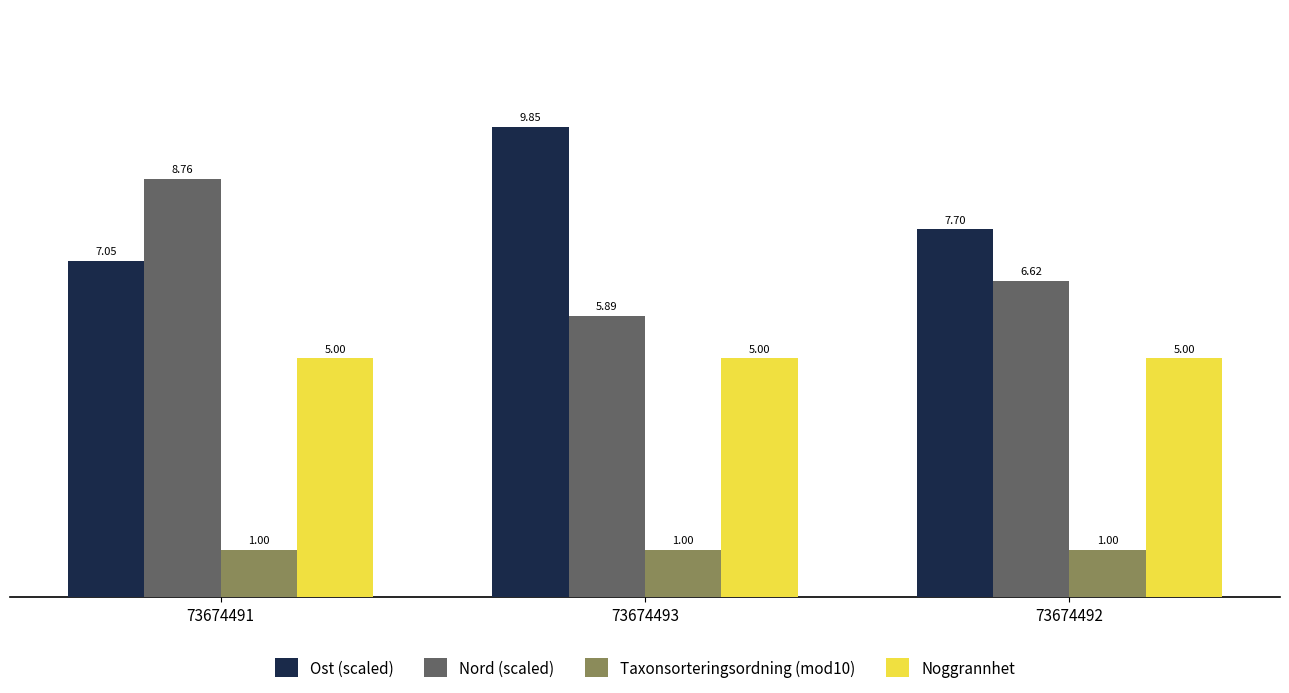

Does the chart contain any negative values?

No